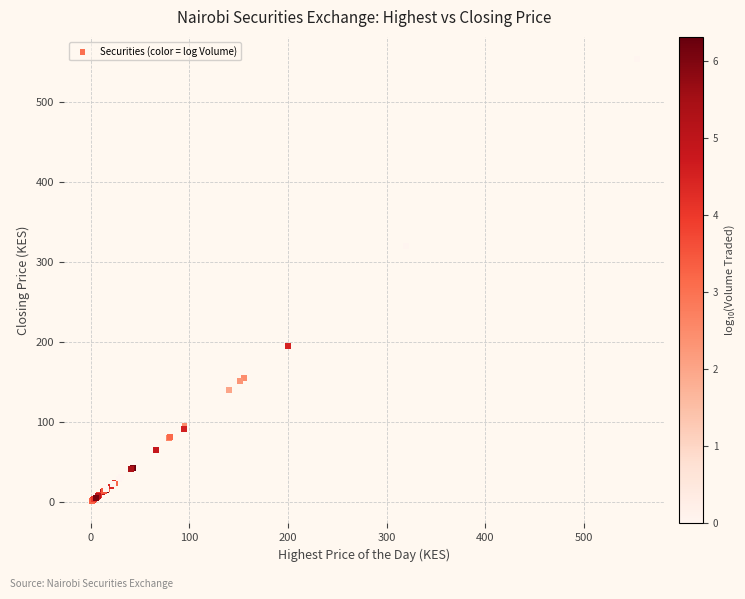

What Y value in the scatter plot is closest to 277?

320.0